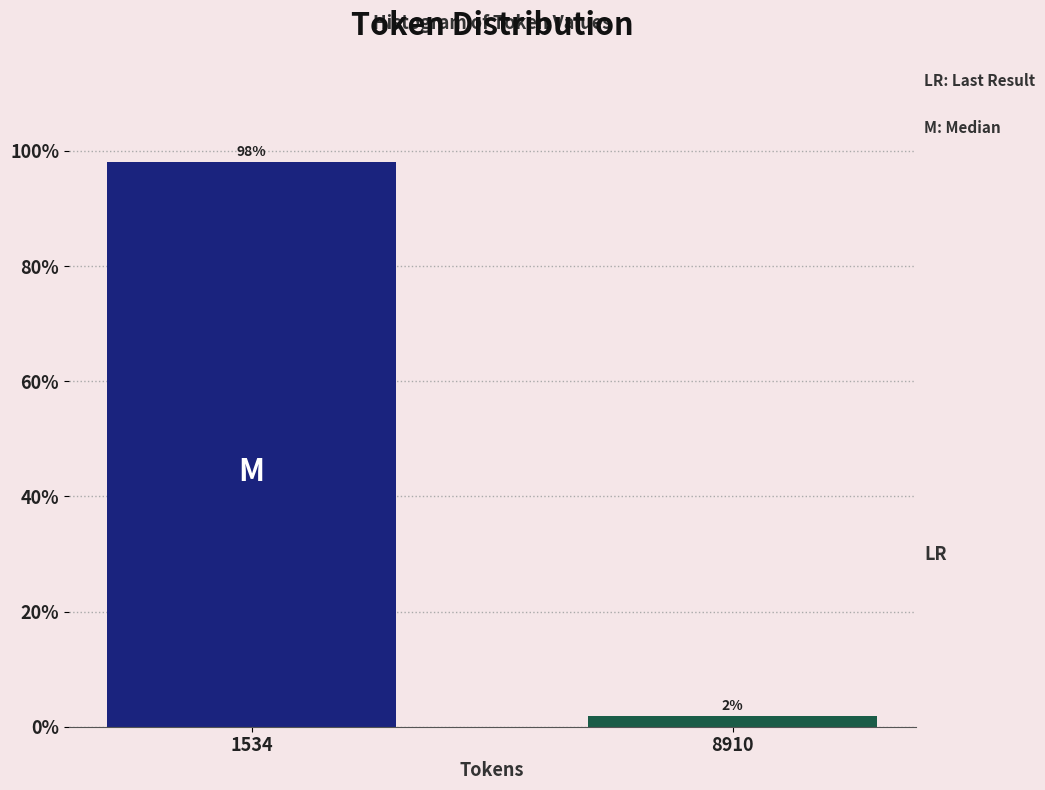

What is the sum of all values?

100.0